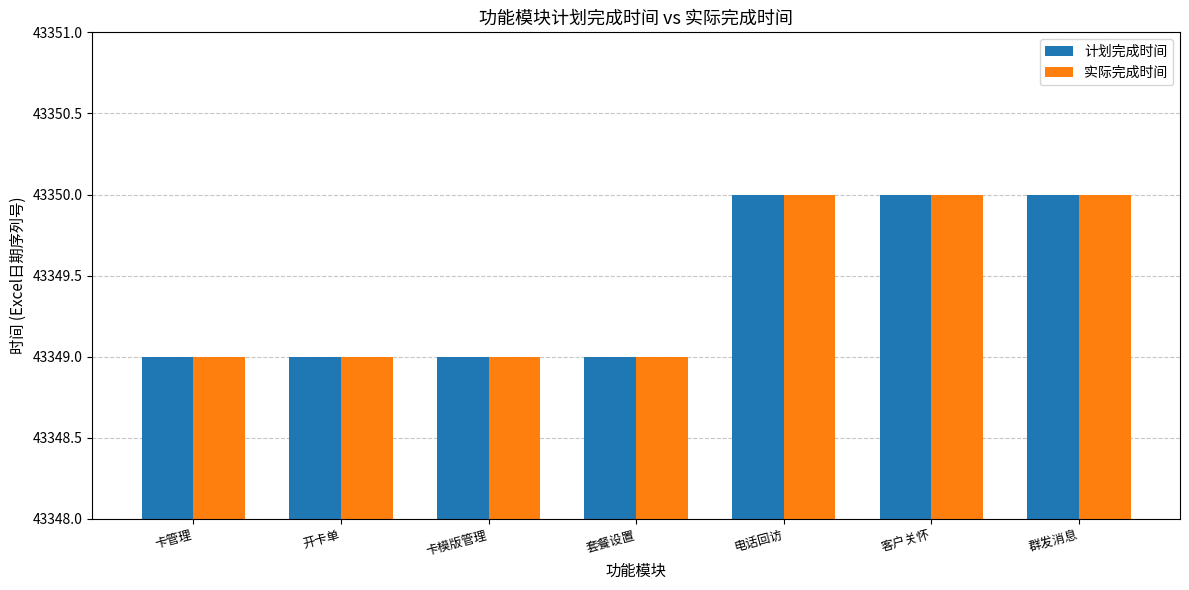

How many bars are there in total?

14